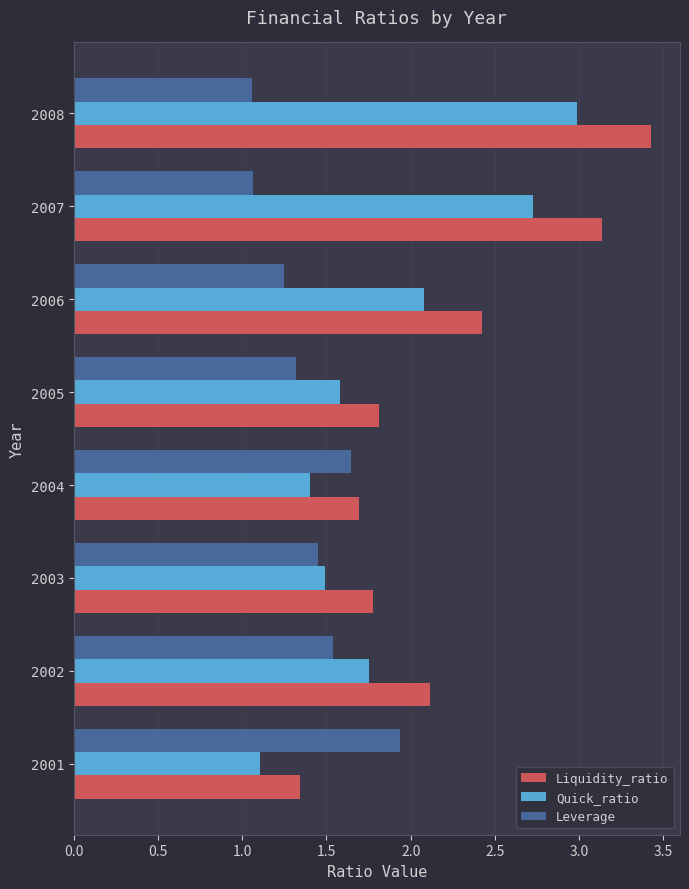

What is the sum of all Leverage values?

11.3